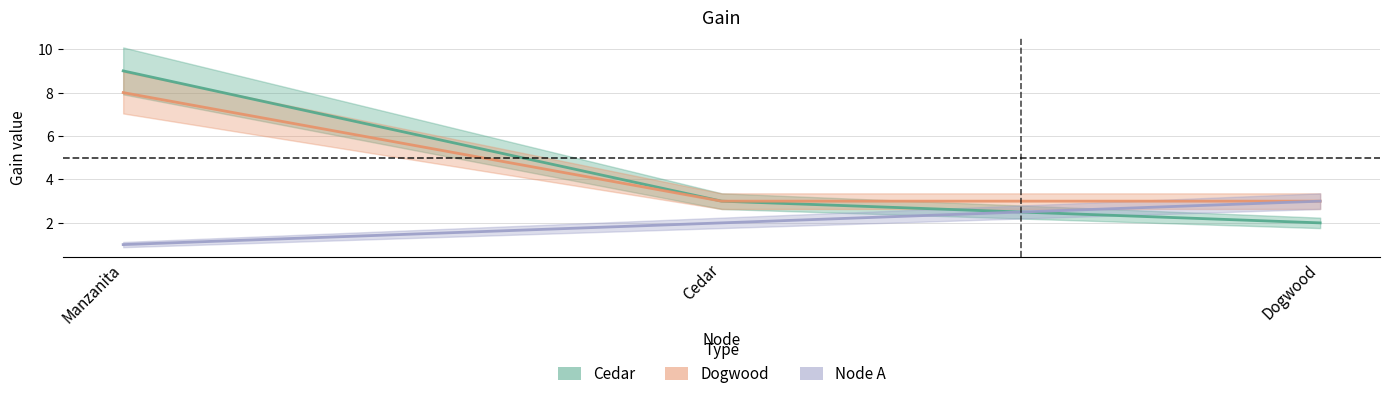

Which series changed the most between Manzanita and Cedar?

Cedar